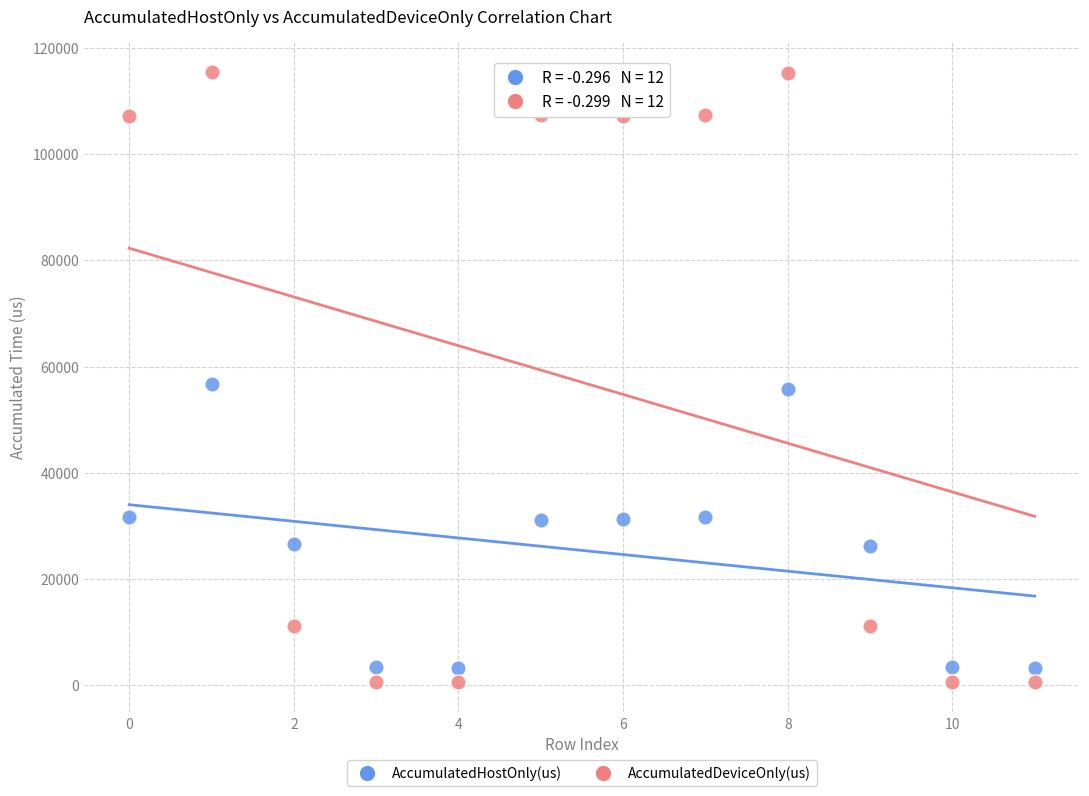

Which series reaches the maximum Y coordinate?

AccumulatedDeviceOnly(us)